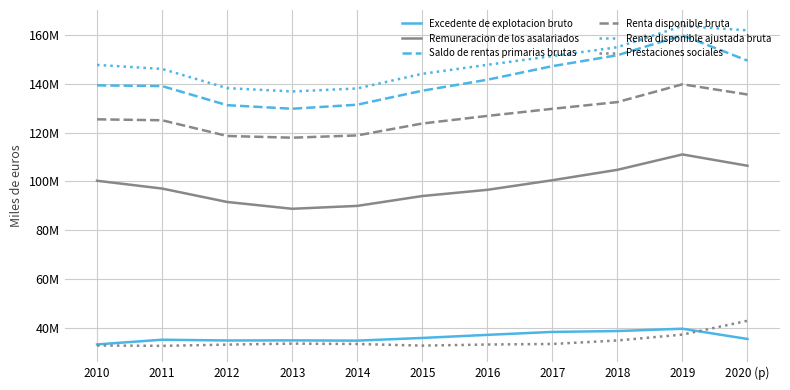

Is this an area chart (filled region under the line)?

No